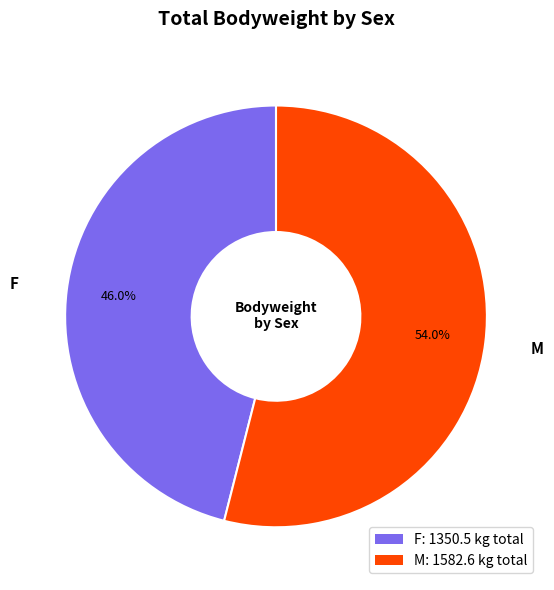

What is the smallest slice in the pie chart?

F